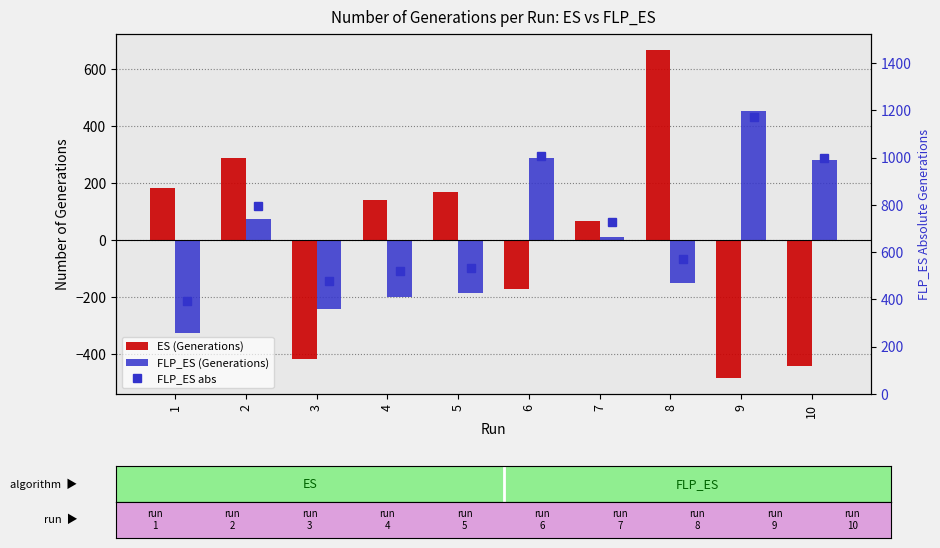

Which category has the highest value in the FLP_ES abs series?

9